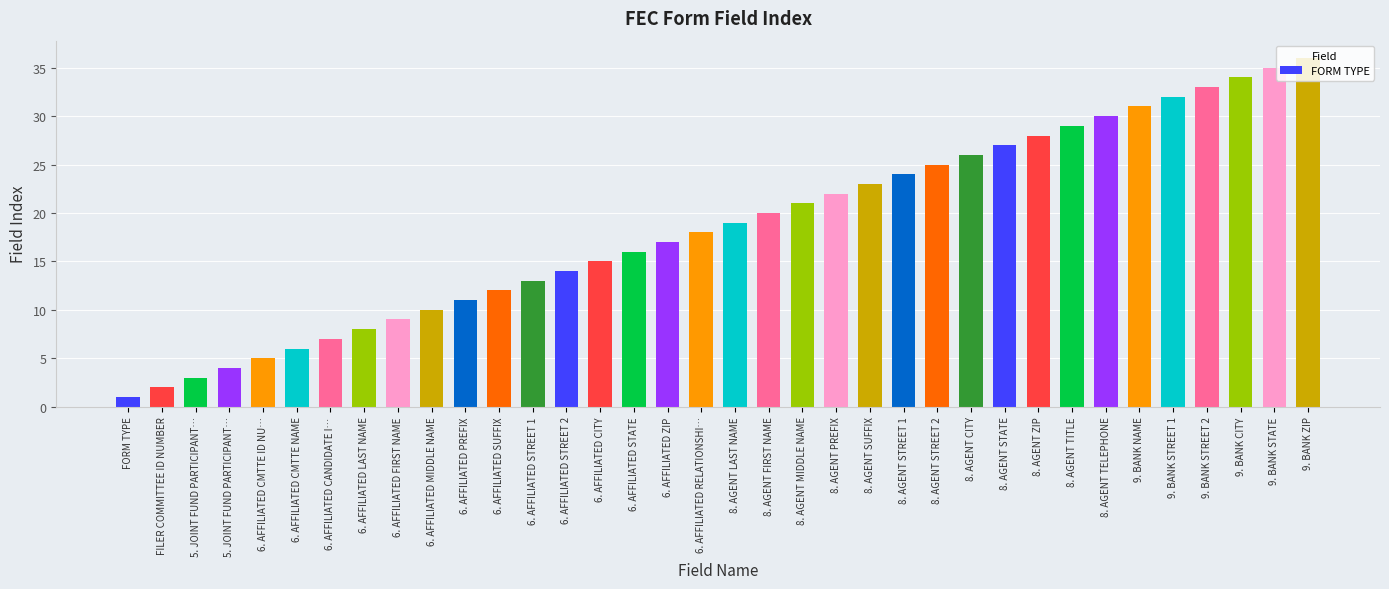

How many distinct data groups are displayed?

1